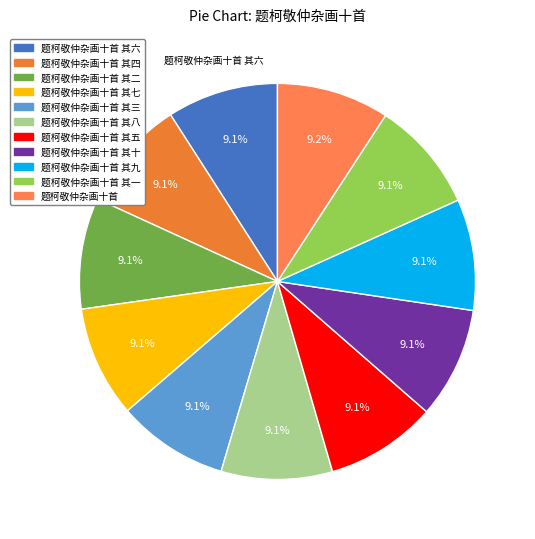

To the nearest percent, what is the average slice percentage?

9%